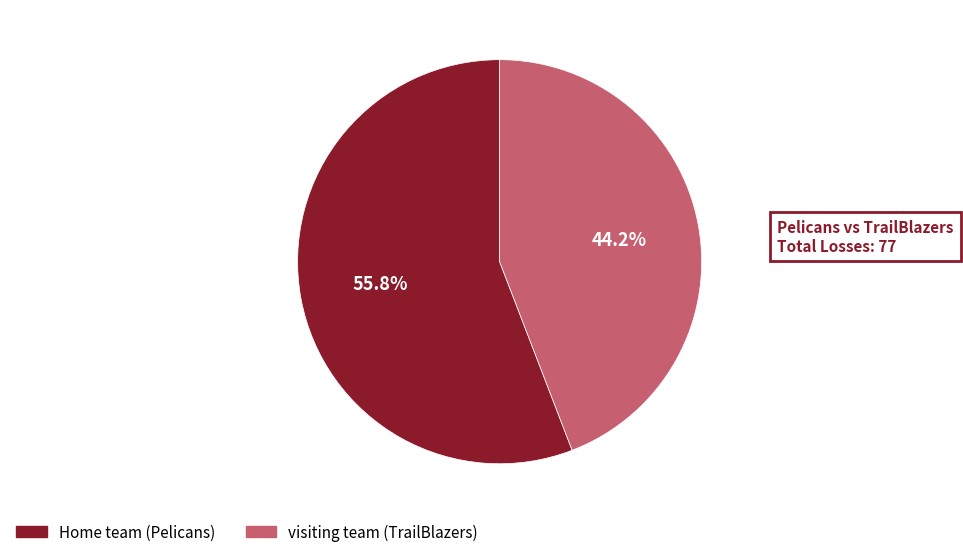

Combined, what portion of the pie is visiting team (TrailBlazers) and Home team (Pelicans)?

100.0%